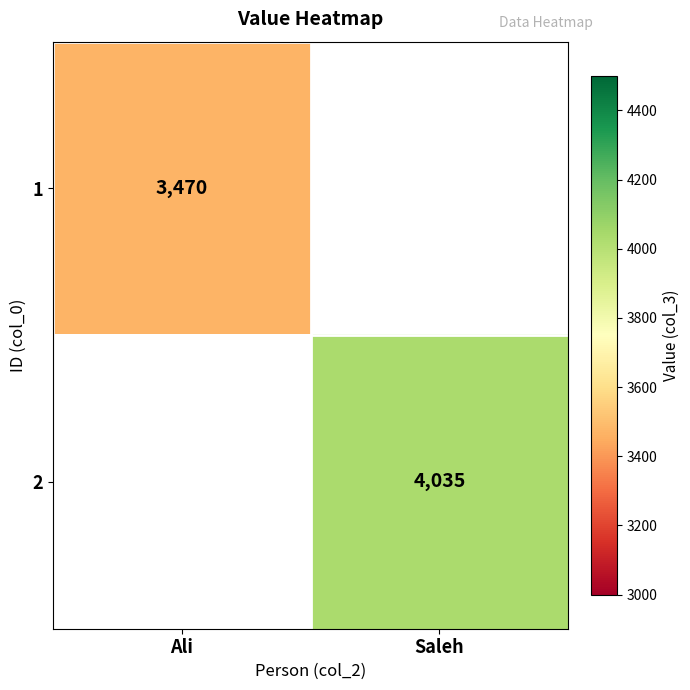

The value of 2 at Saleh is 4035. True or false?

True